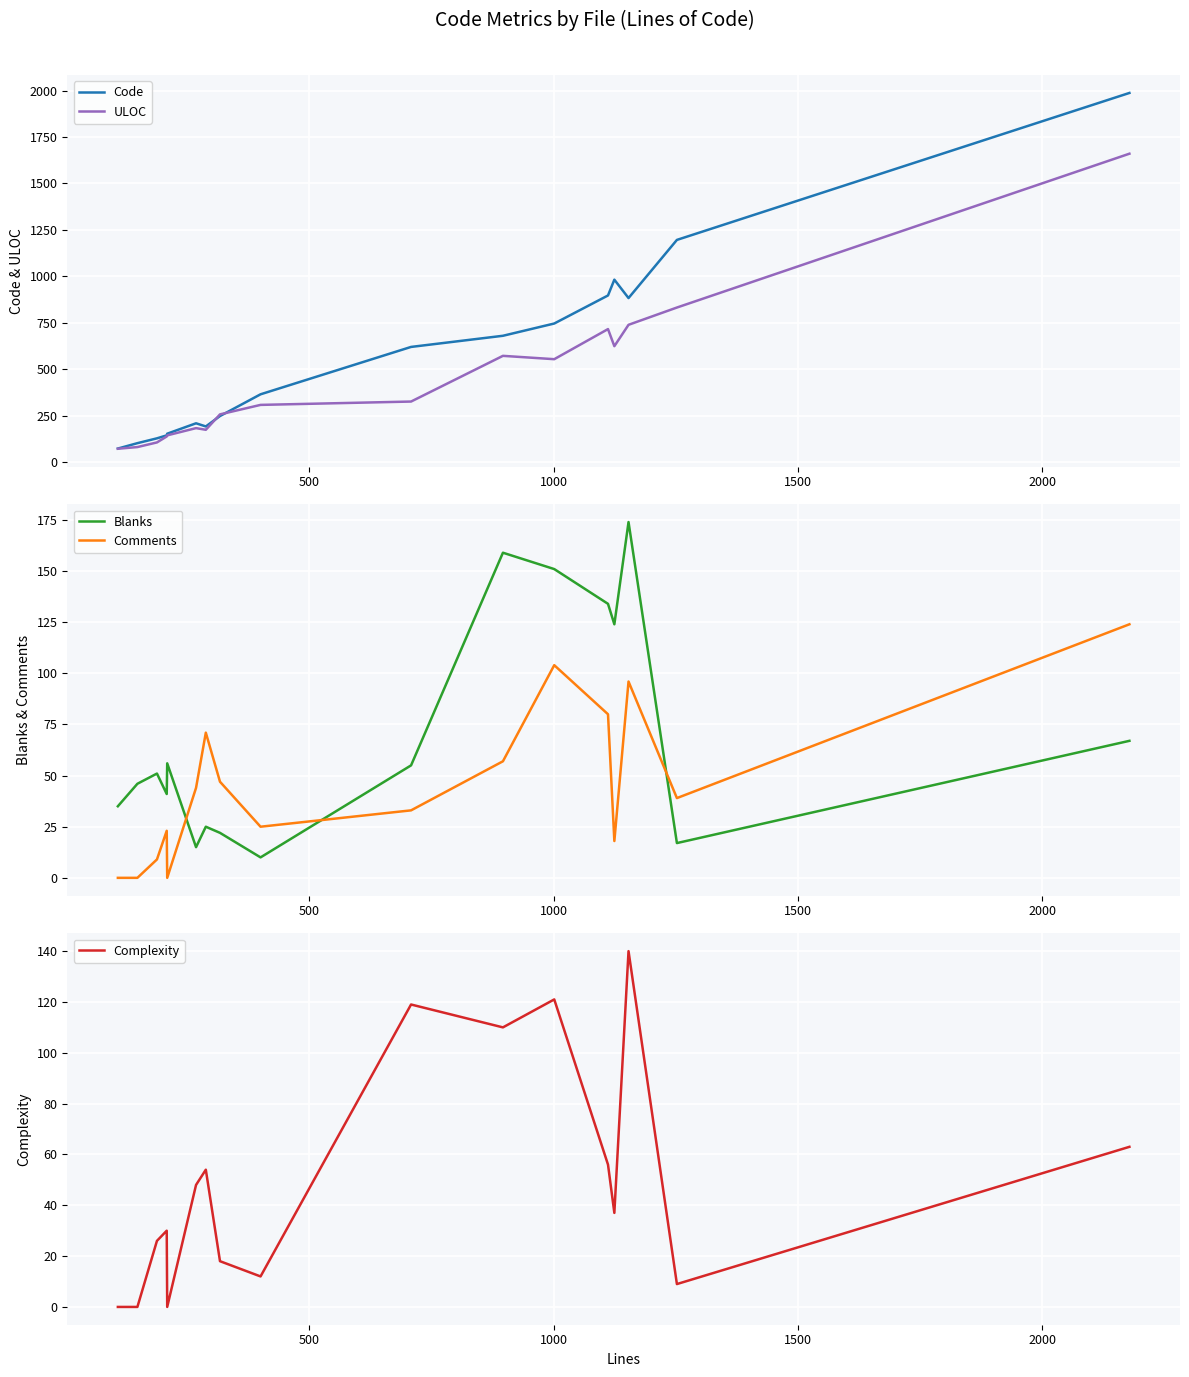

What are all the series names shown in the legend?

Code, ULOC, Blanks, Comments, Complexity